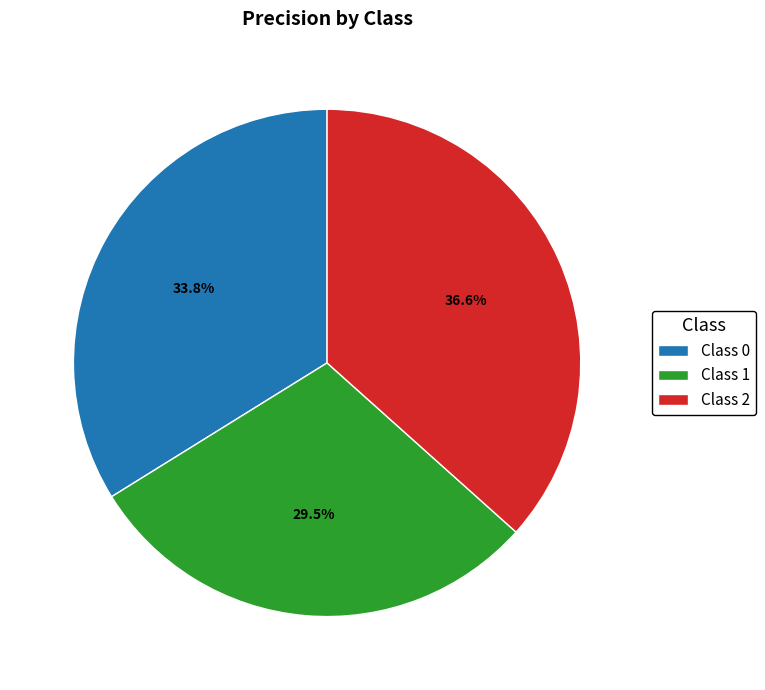

How many segments does this pie chart have?

3